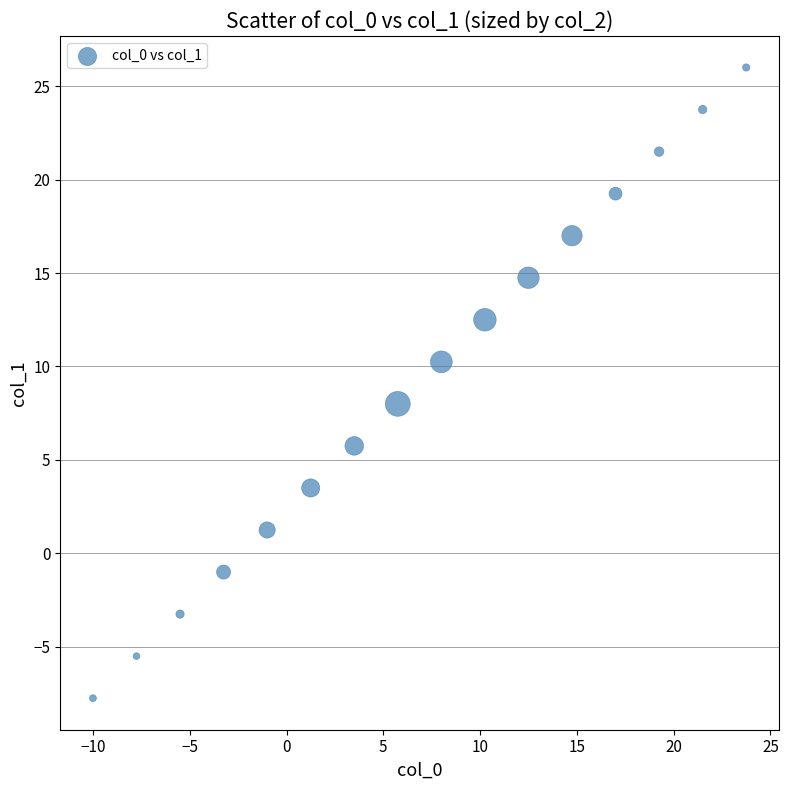

What is the range of X values (max minus min)?

33.8